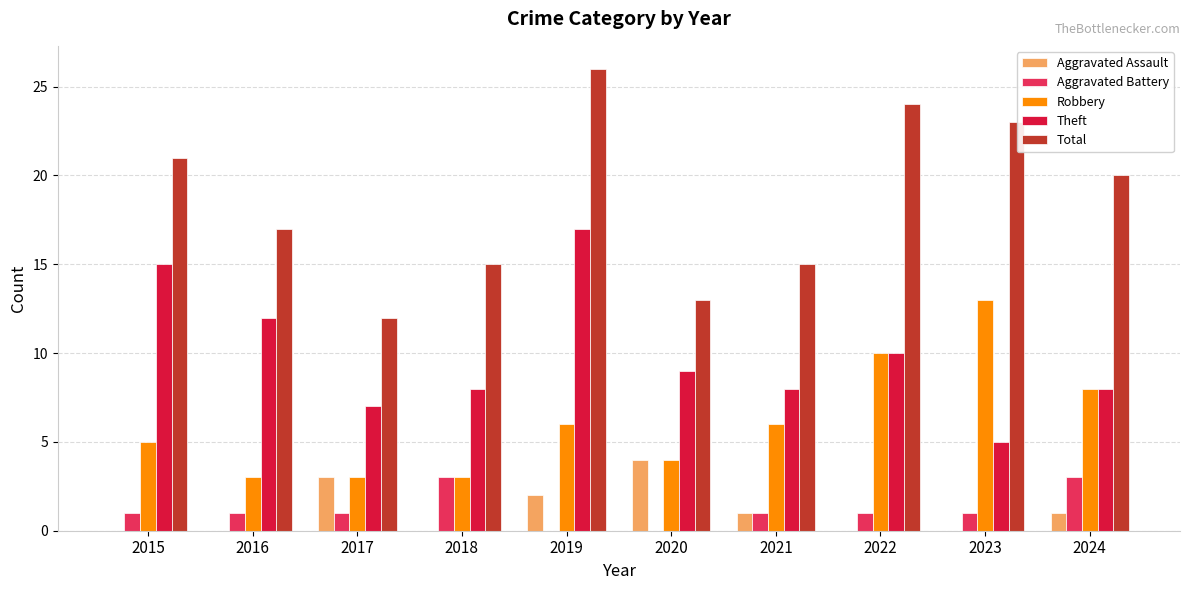

What is the total value across all series at 2018?

29